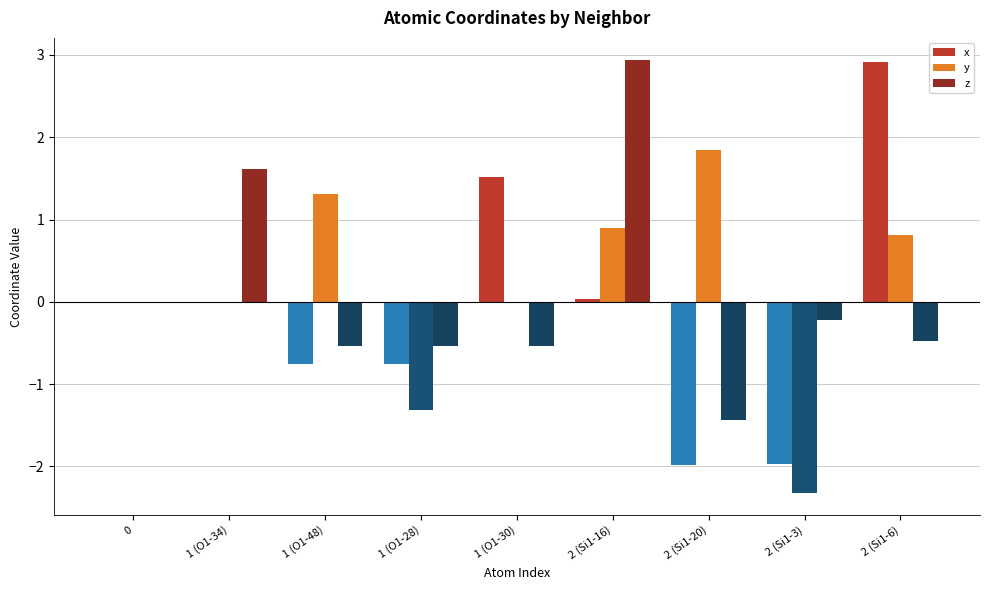

Which category has the highest value in the y series?

2 (Si1-20)